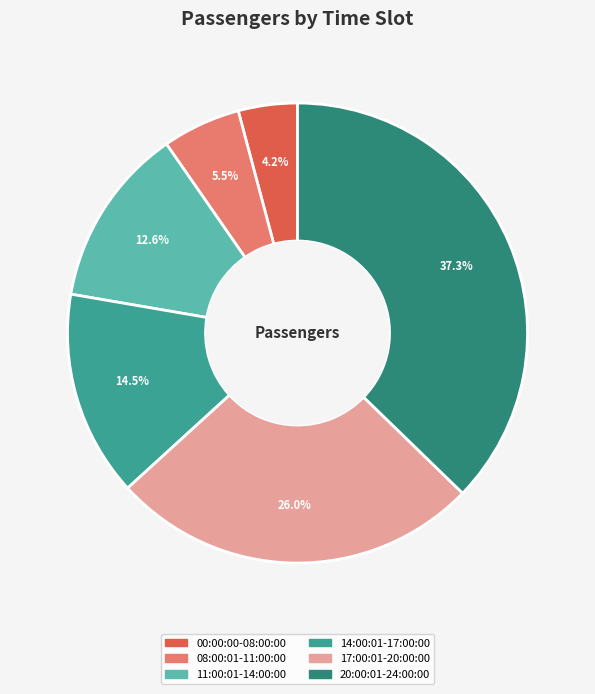

Count the number of slices in the pie.

6